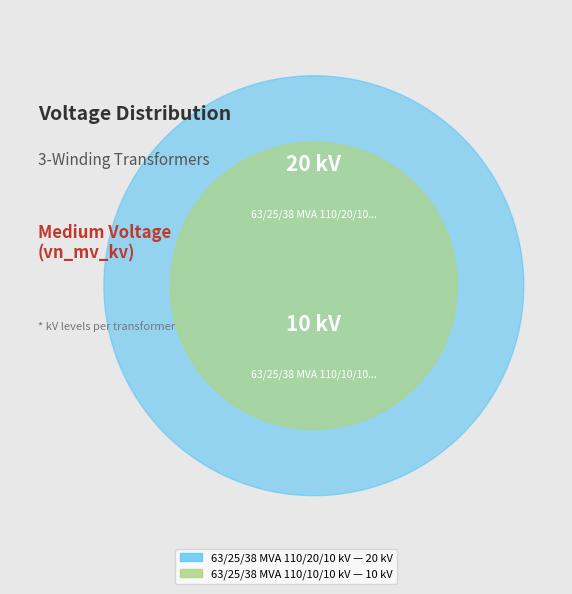

What percentage is the 63/25/38 MVA 110/10/10 kV slice, to the nearest percent?

33%